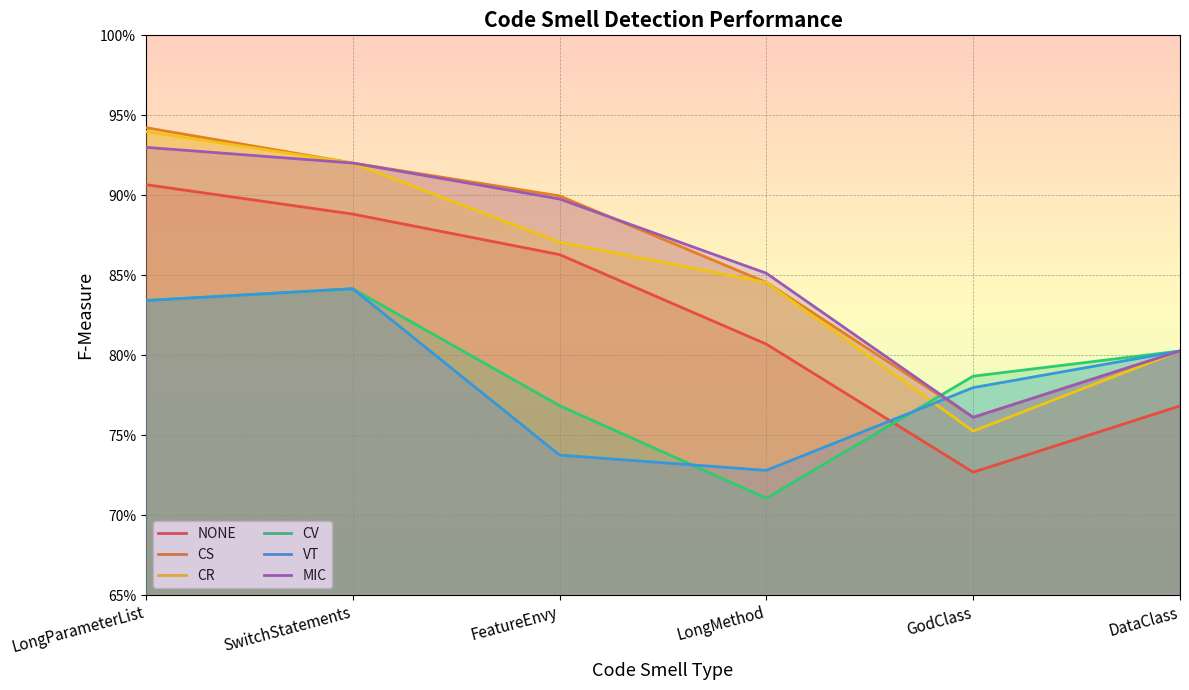

What position from the left is LongParameterList?

1